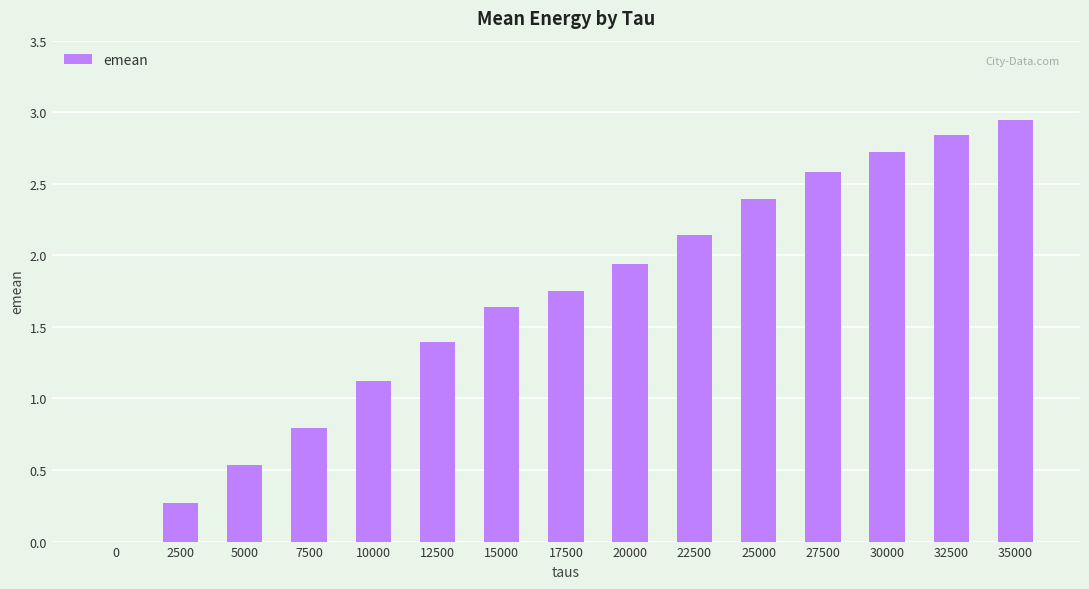

Which category has the highest value across all series?

35000